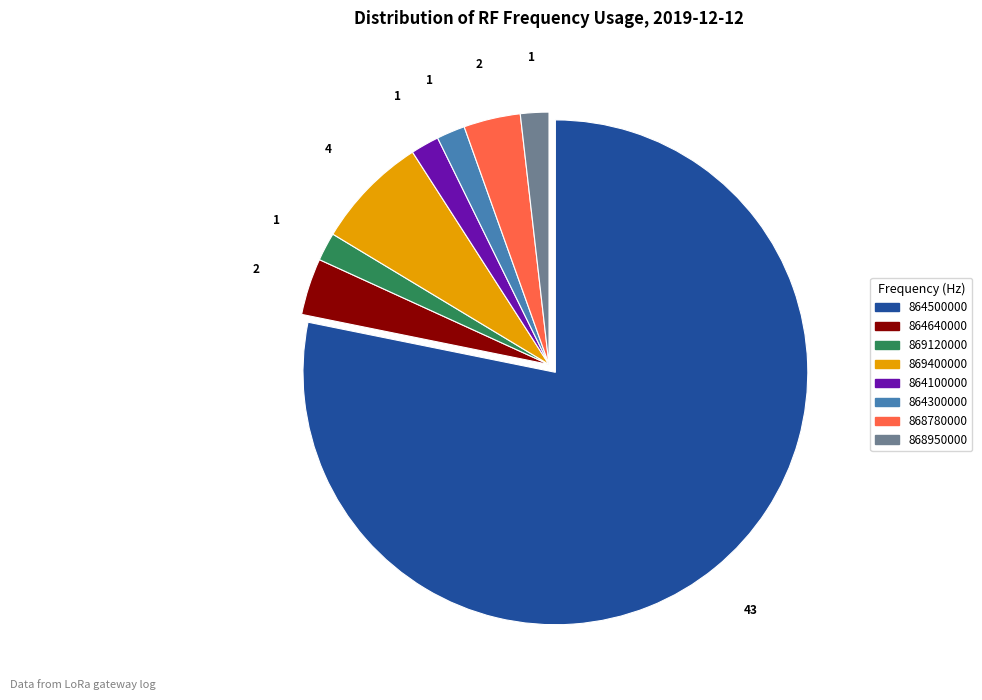

How many segments does this pie chart have?

8